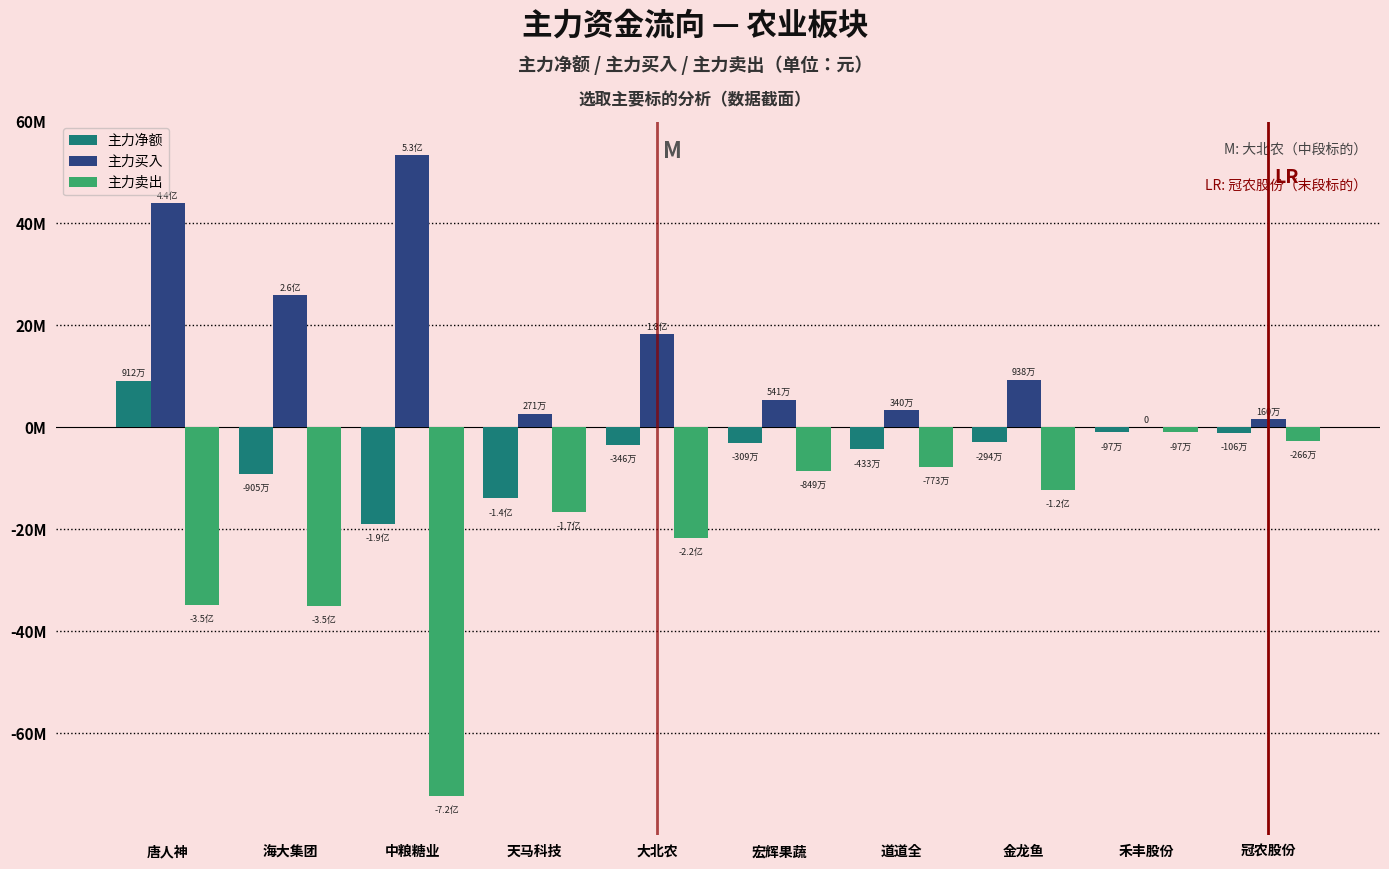

Which series has the largest range (max minus min)?

主力卖出